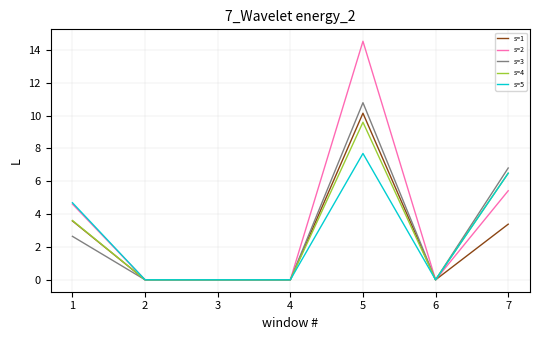

Is it true that s=2 equals 14.5 at 5?

True